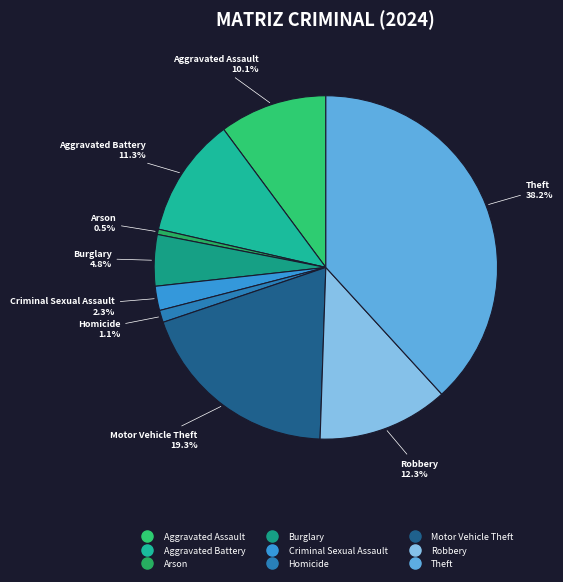

Is there any slice that represents more than half of the pie?

No